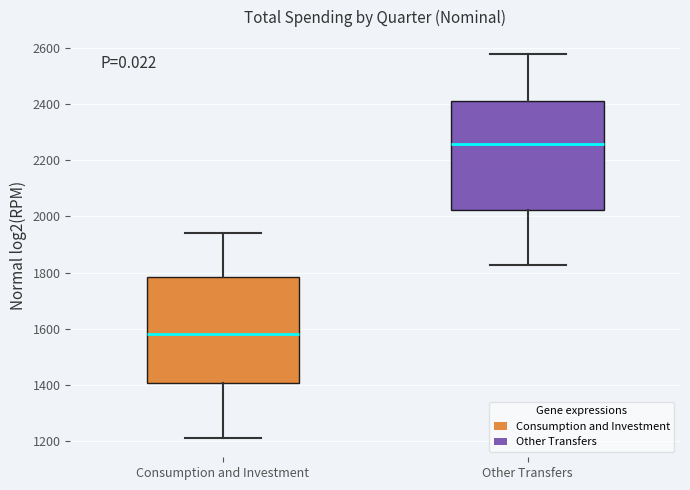

Reading left to right, read every box against the y-axis: the position of its median line, the range the box covers, and the ends of its whiskers. The values are not printed on the chart, so give them approximately, as read against the axis.

Consumption and Investment: median 1580, box 1400 to 1780, whiskers 1200 to 1940
Other Transfers: median 2260, box 2020 to 2420, whiskers 1820 to 2580